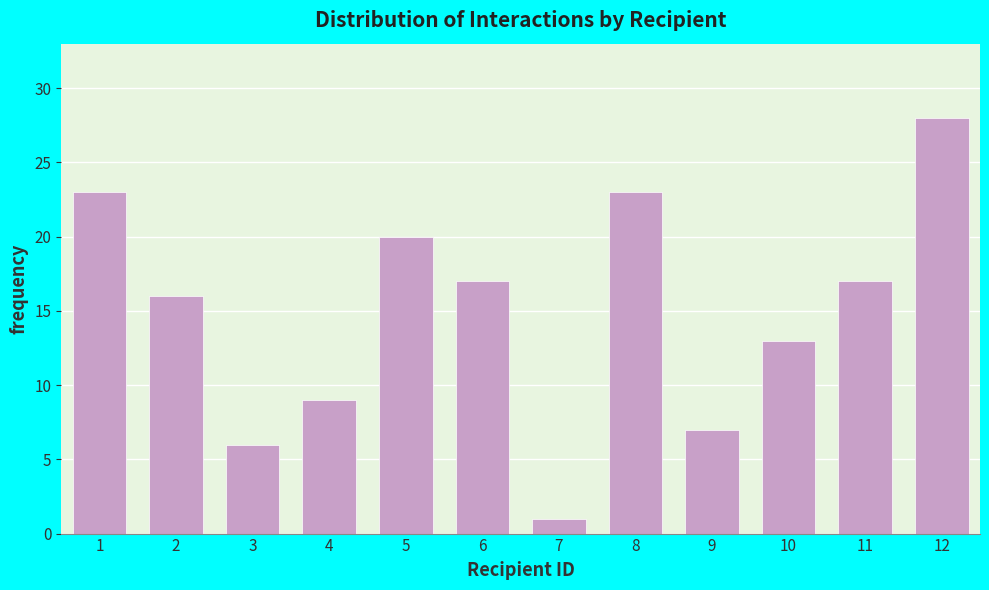

Reading left to right, transcribe all the data shown in this chart.

1=23	2=16	3=6	4=9	5=20	6=17	7=1	8=23	9=7	10=13	11=17	12=28